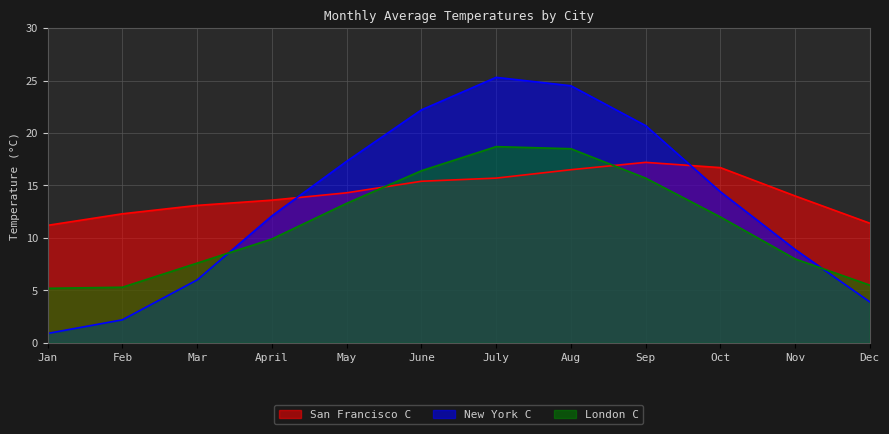

What is the value of the New York C point at the 3rd from the left?

6.0